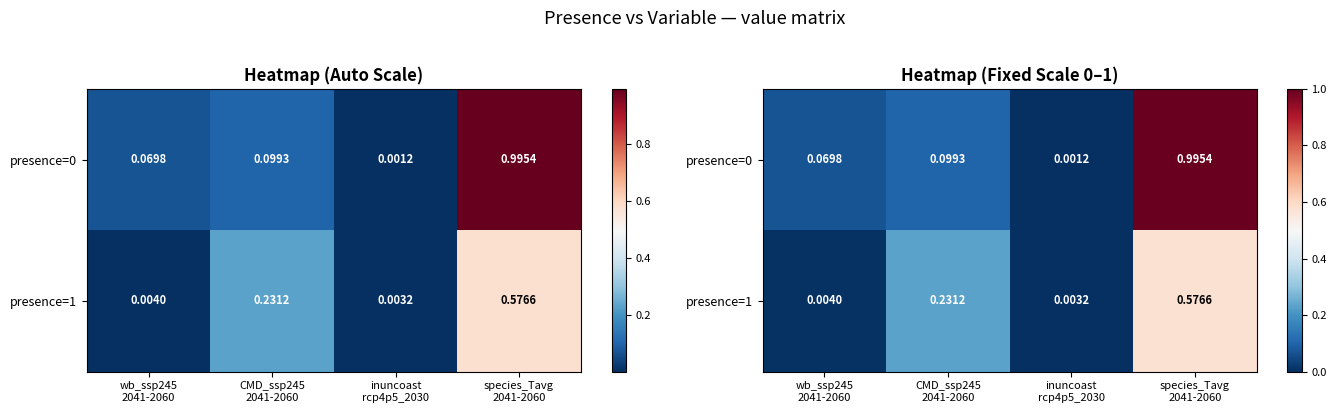

Where is presence=0 nearest to the value 0?

inuncoast rcp4p5_2030